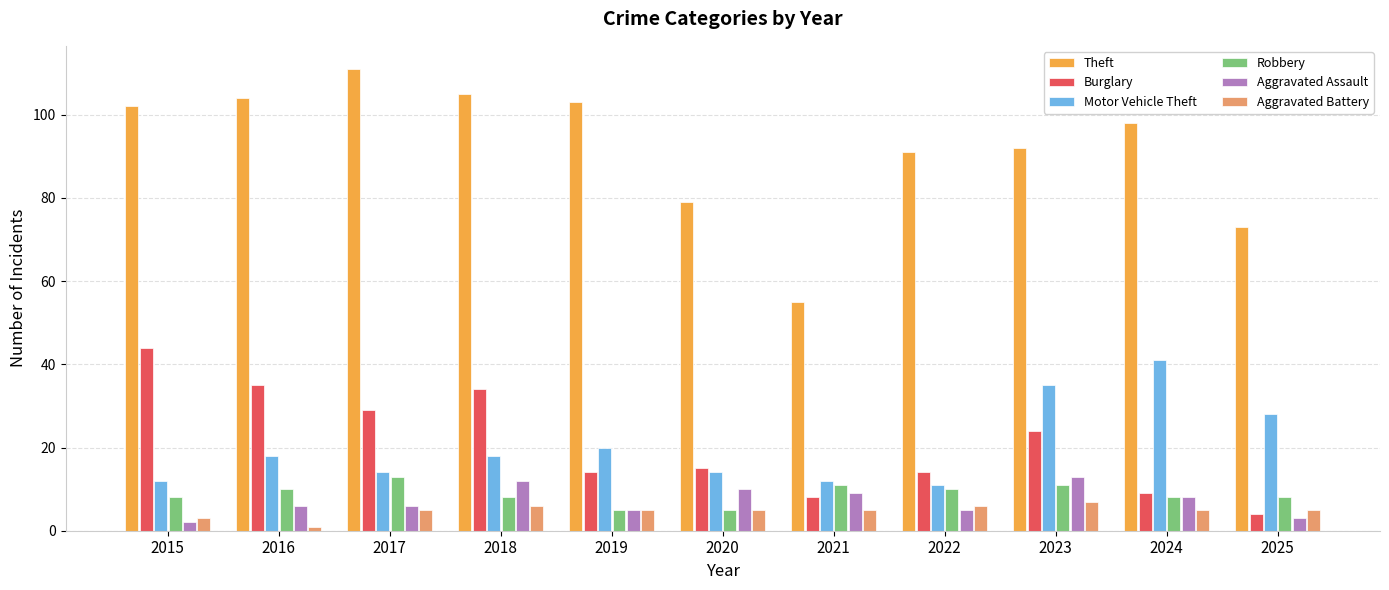

What is the spread (max minus min) of values at 2024?

93